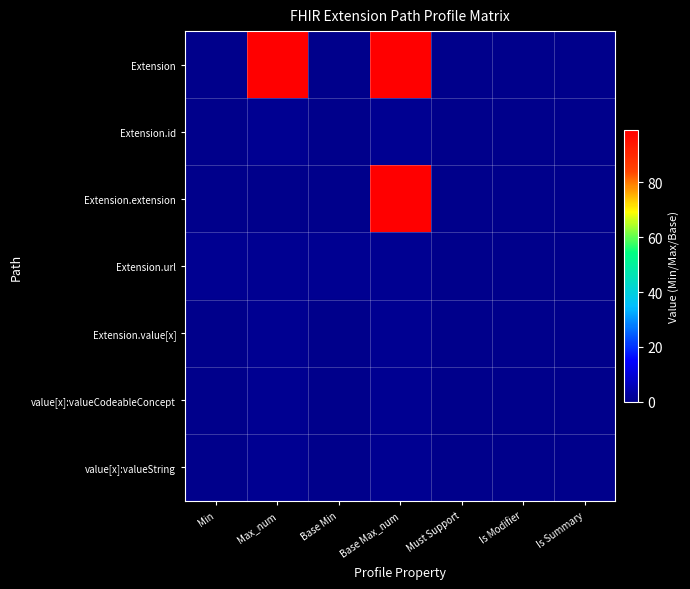

Reading left to right, what are all the values shown in this chart?

Extension: Min=0	Max_num=99	Base Min=0	Base Max_num=99	Must Support=0	Is Modifier=0	Is Summary=0
Extension.id: Min=0	Max_num=1	Base Min=0	Base Max_num=1	Must Support=0	Is Modifier=0	Is Summary=0
Extension.extension: Min=0	Max_num=0	Base Min=0	Base Max_num=99	Must Support=0	Is Modifier=0	Is Summary=0
Extension.url: Min=1	Max_num=1	Base Min=1	Base Max_num=1	Must Support=0	Is Modifier=0	Is Summary=0
Extension.value[x]: Min=0	Max_num=1	Base Min=0	Base Max_num=1	Must Support=0	Is Modifier=0	Is Summary=0
value[x]:valueCodeableConcept: Min=0	Max_num=1	Base Min=0	Base Max_num=1	Must Support=0	Is Modifier=0	Is Summary=0
value[x]:valueString: Min=0	Max_num=1	Base Min=0	Base Max_num=1	Must Support=0	Is Modifier=0	Is Summary=0